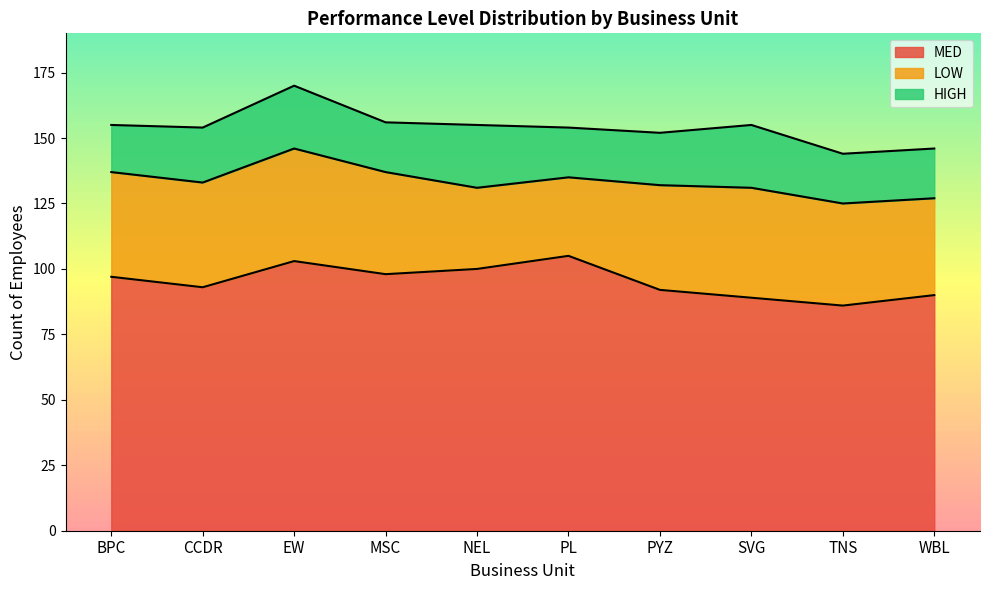

Rank the series by their average value, from lowest to highest.

HIGH, LOW, MED